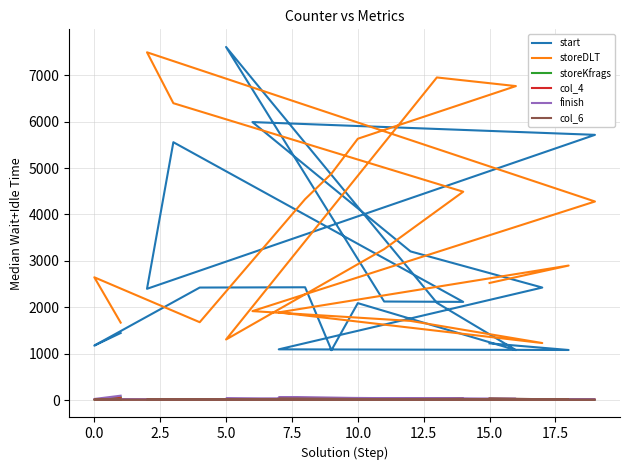

True or false: finish has more than 2 points higher than both neighbors.

True